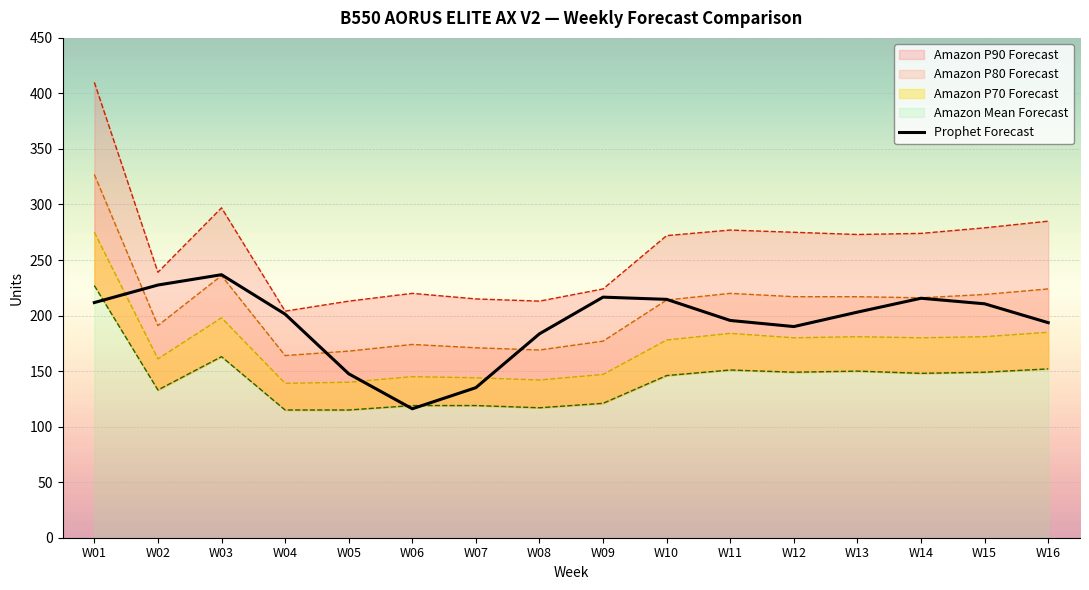

The value at W09 is 379.0. True or false?

False